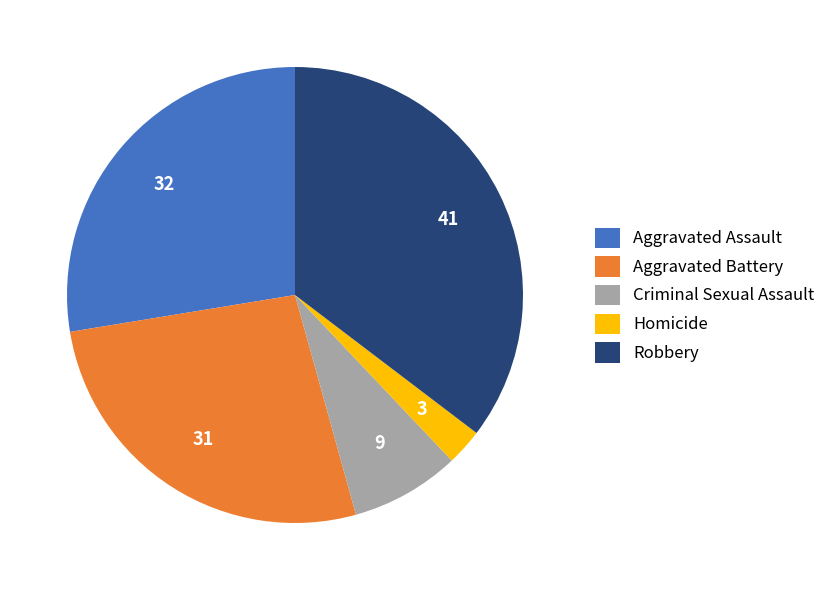

What is the ratio of the value at Robbery to the value at Aggravated Assault?

1.3